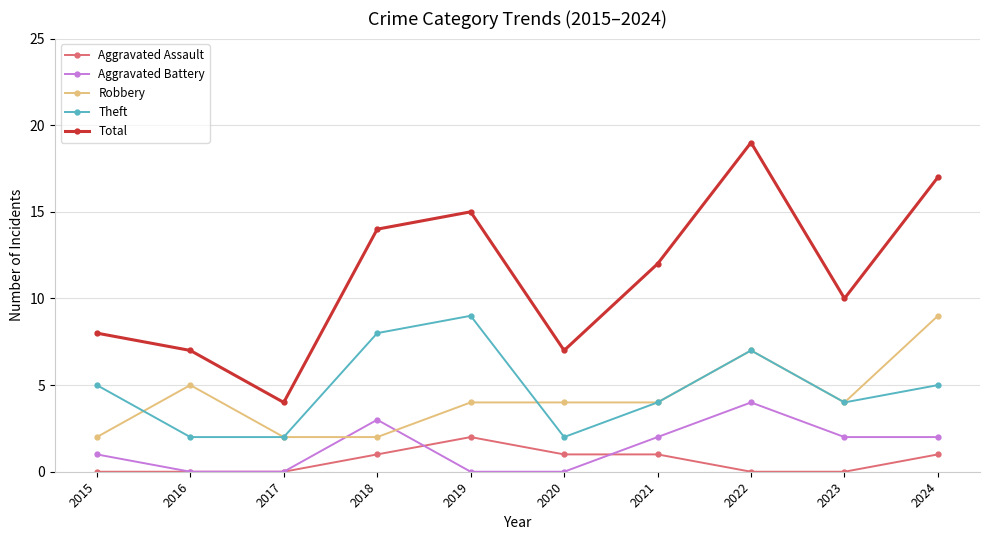

Is this an area chart (filled region under the line)?

No